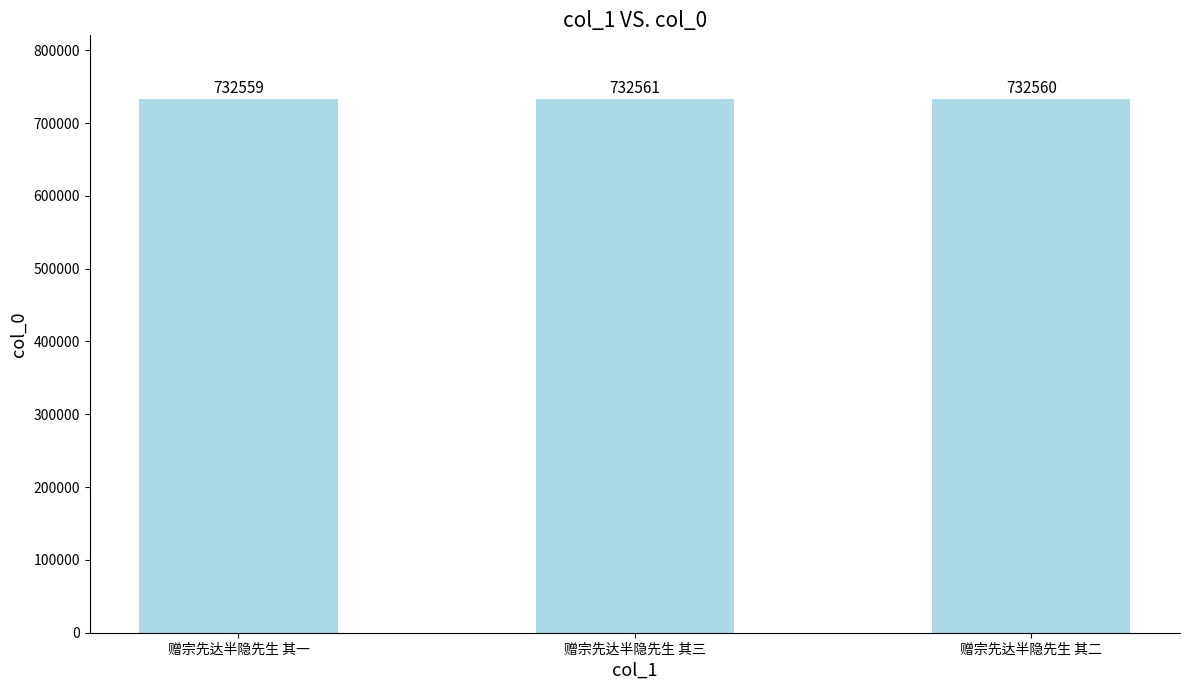

How many bars are there in total?

3